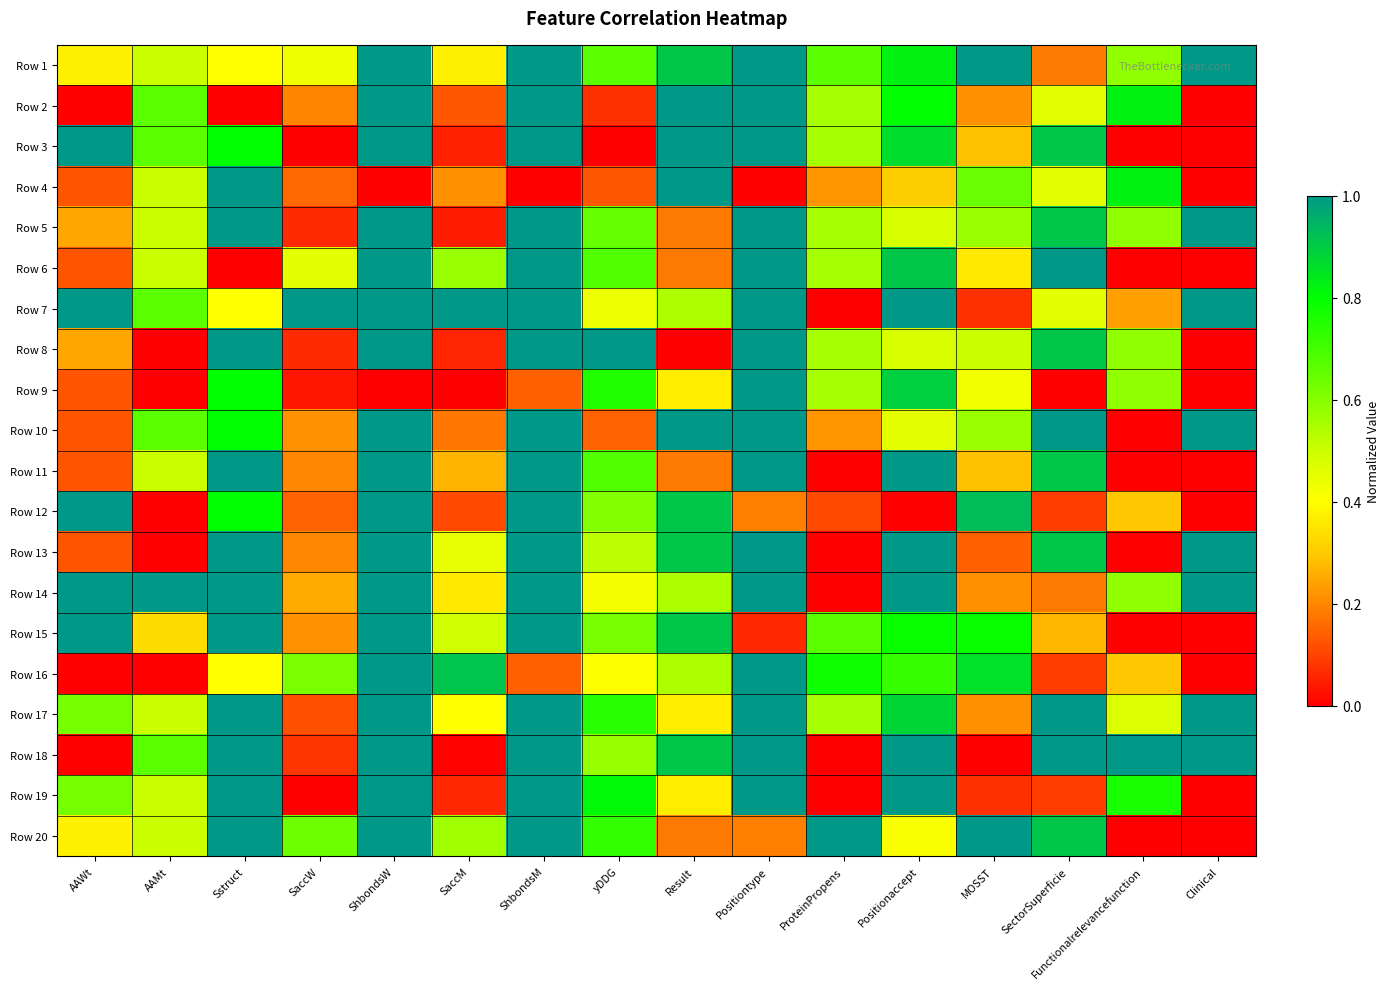

Which series has the widest spread of values?

Row 2